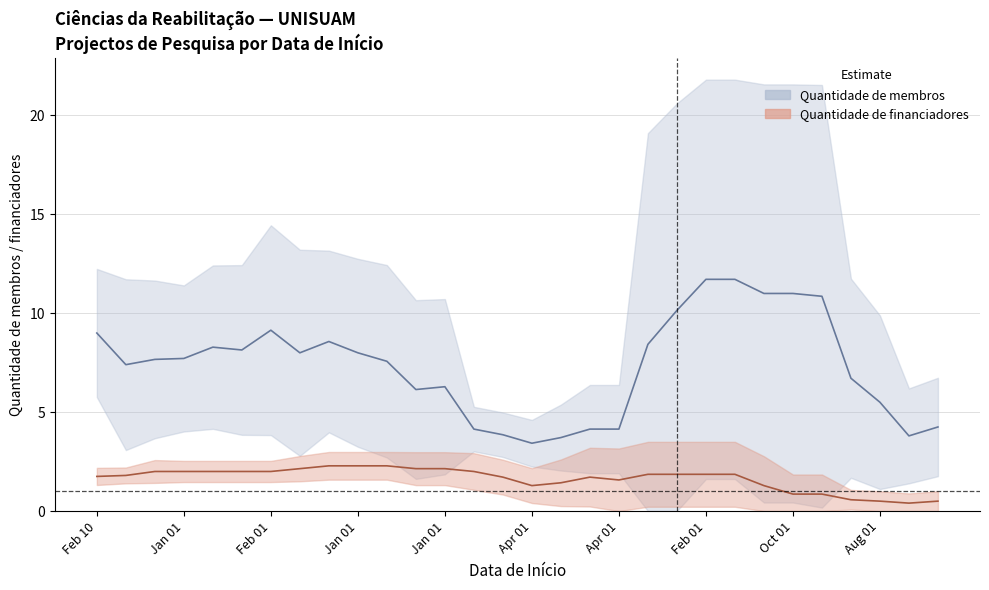

How many lines are shown in the chart?

2